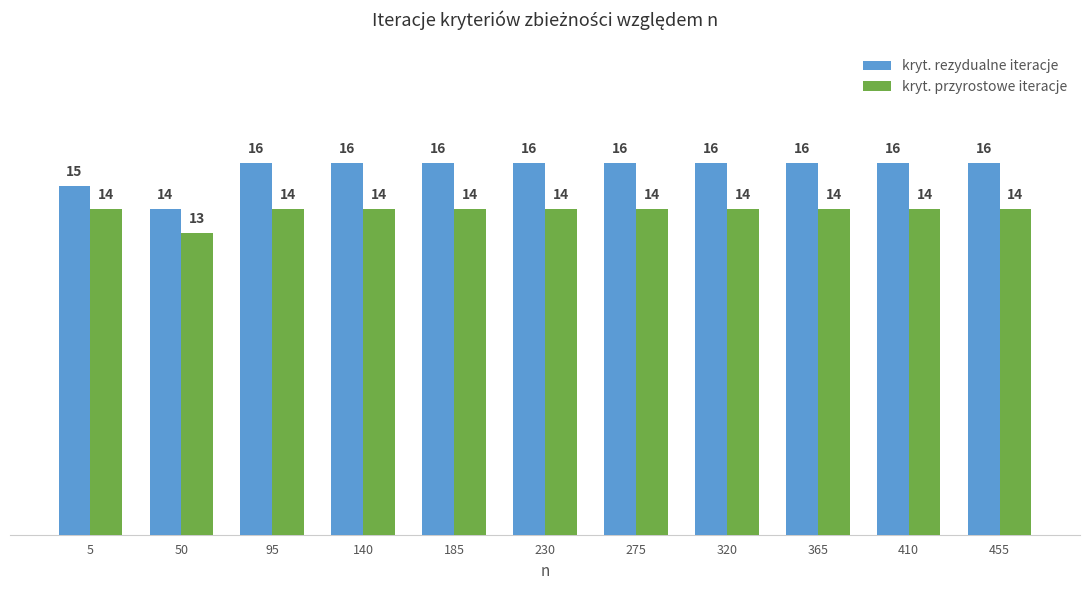

How many kryt. przyrostowe iteracje values are between 14 and 15?

10